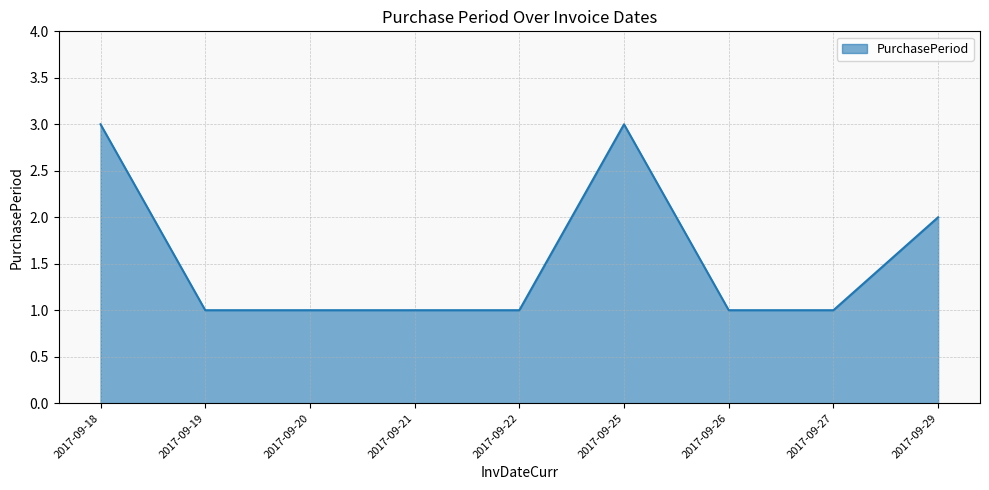

What is the average value?

2